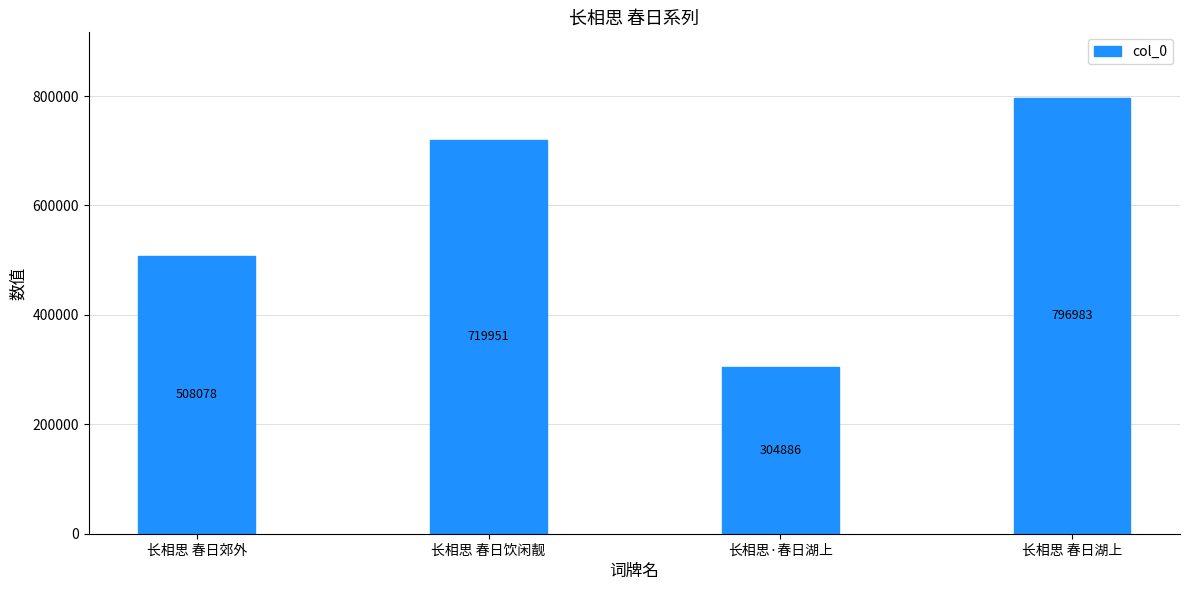

Is it true that the value at 长相思 春日郊外 is 162213?

False